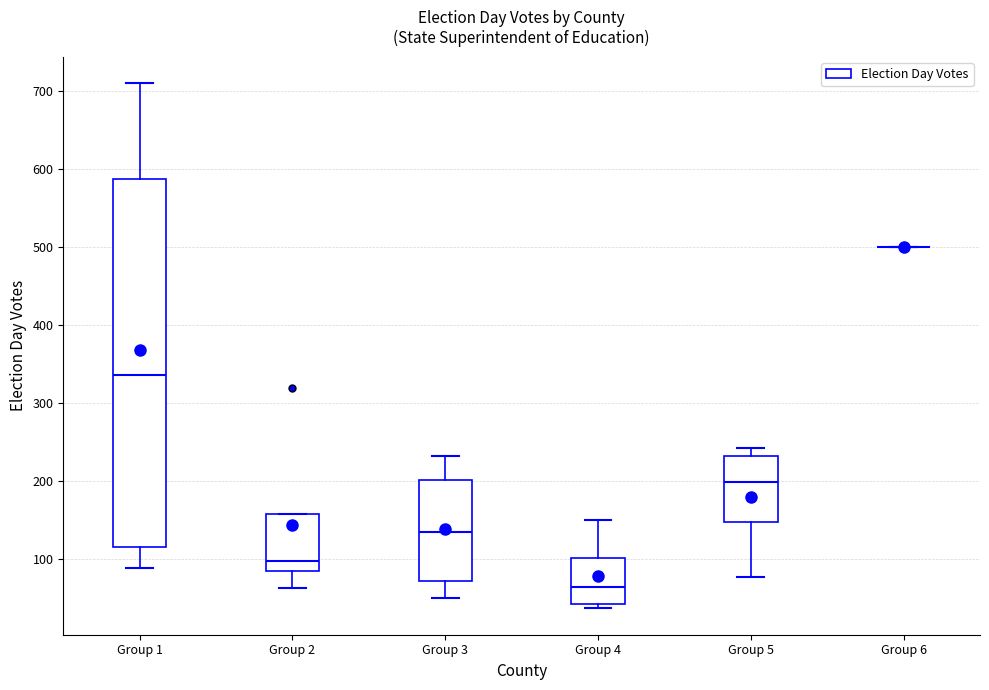

Comparing the boxes themselves (not the whiskers), which one is the tallest?

Group 1